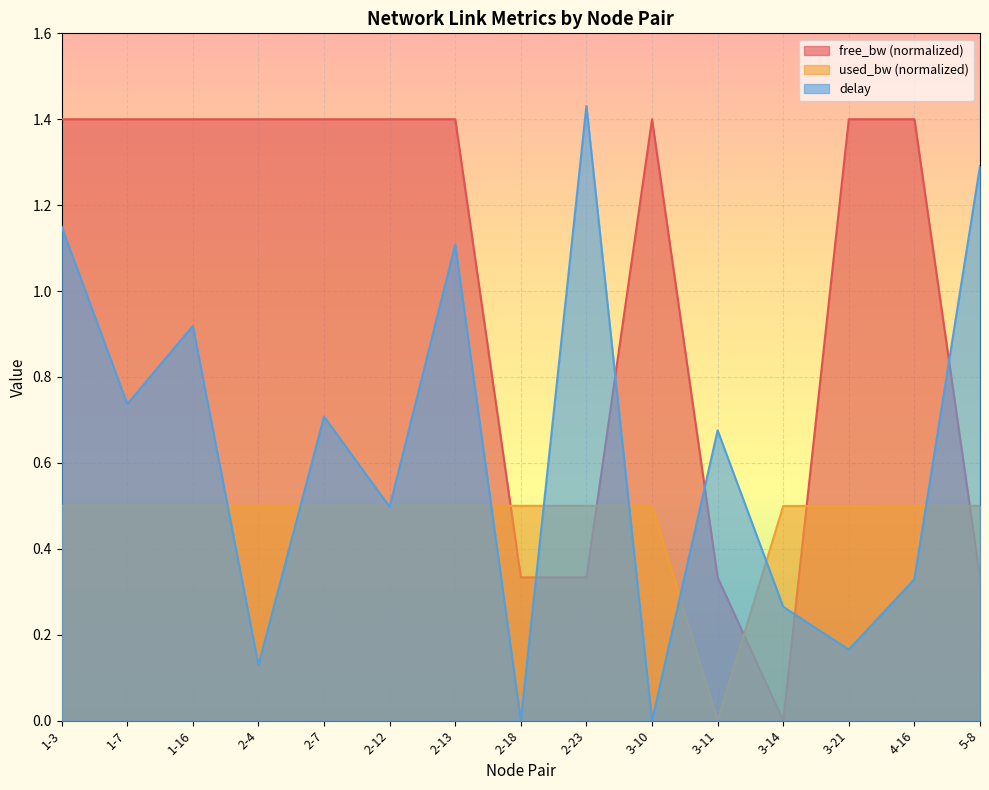

What is the highest value of the used_bw series?

0.5